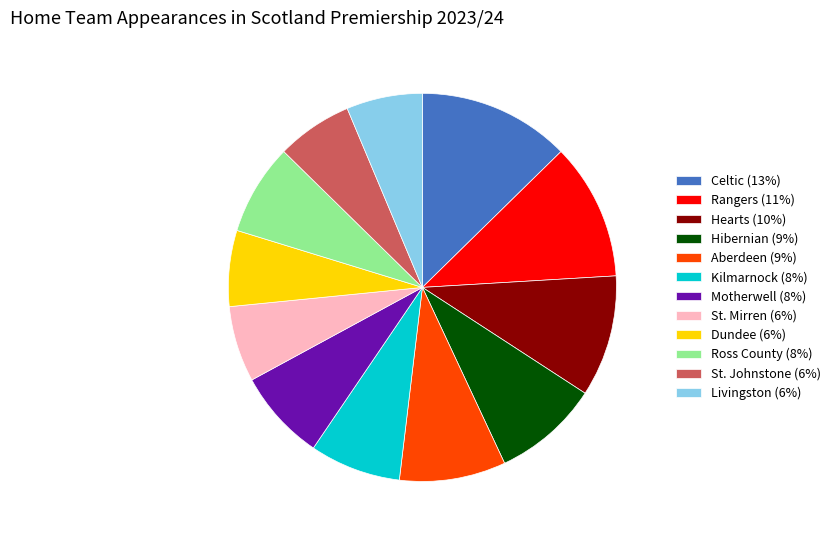

Does any single category account for the majority?

No